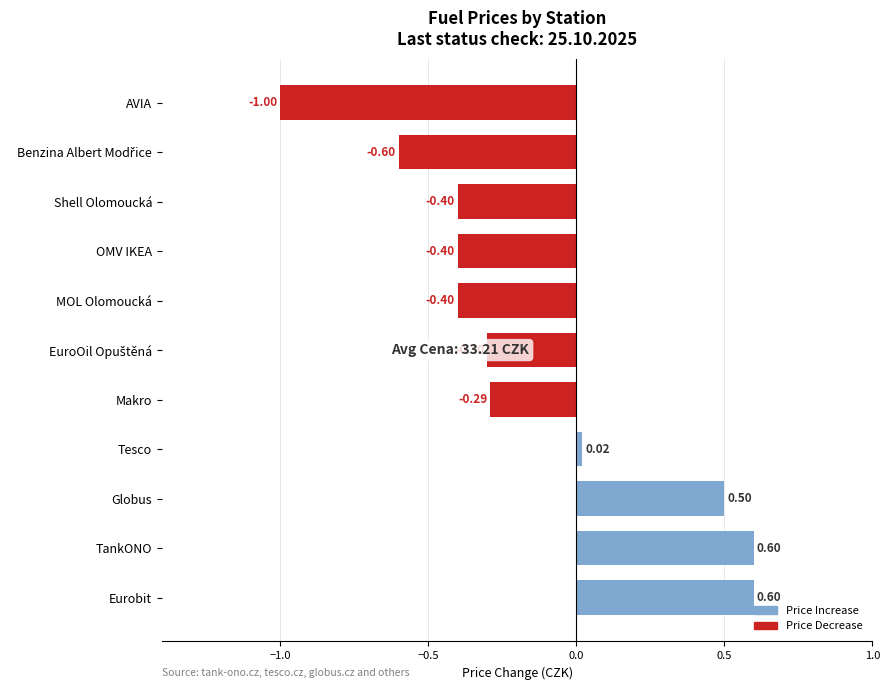

What is the sum of all values?

-1.7